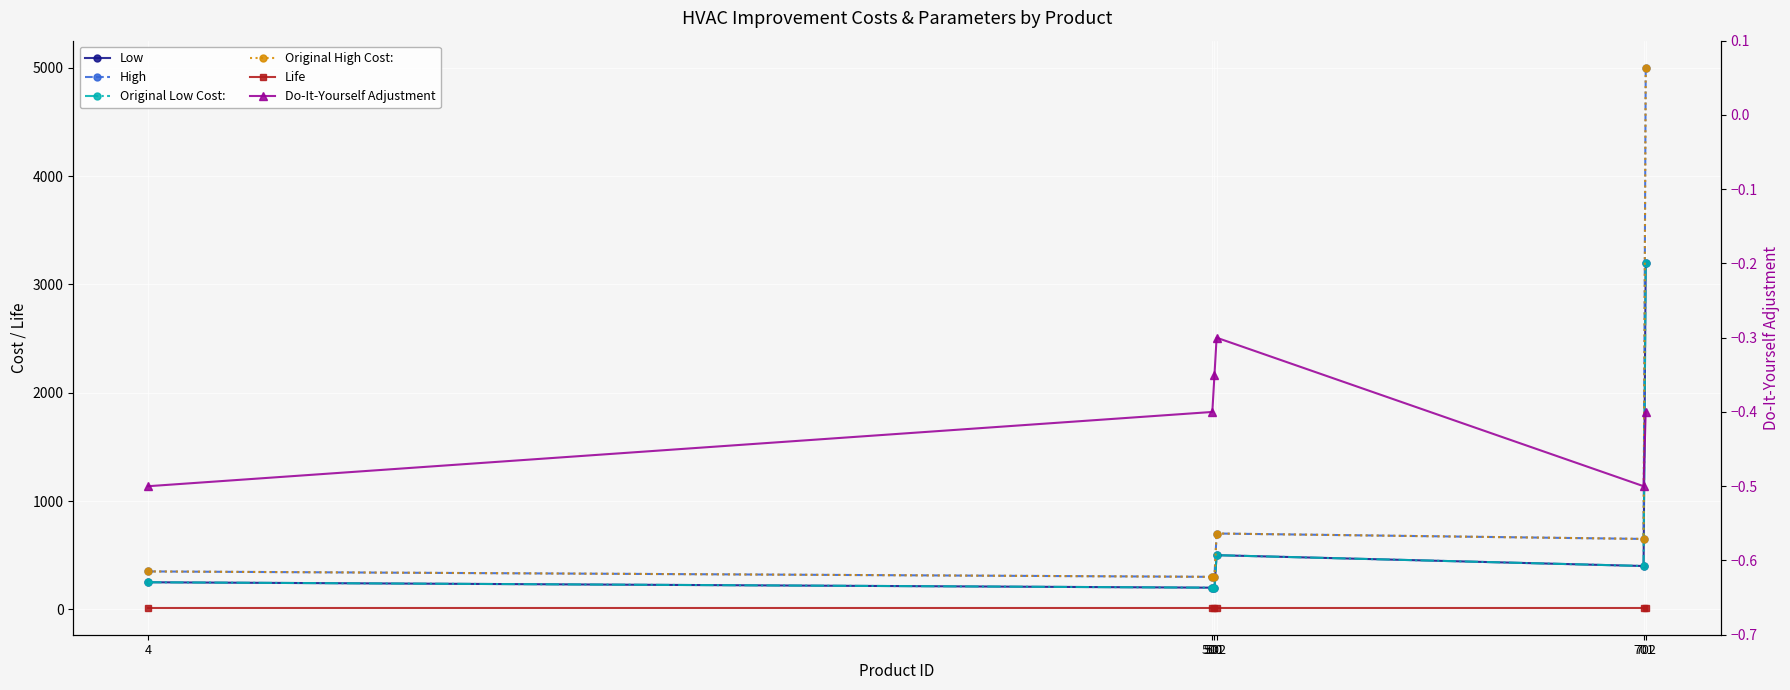

True or false: Original Low Cost: and Original High Cost: cross at least once.

False